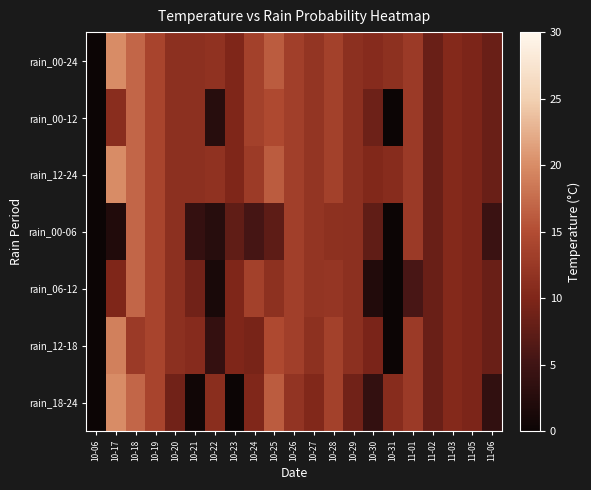

What is the maximum value shown in the chart?

20.0